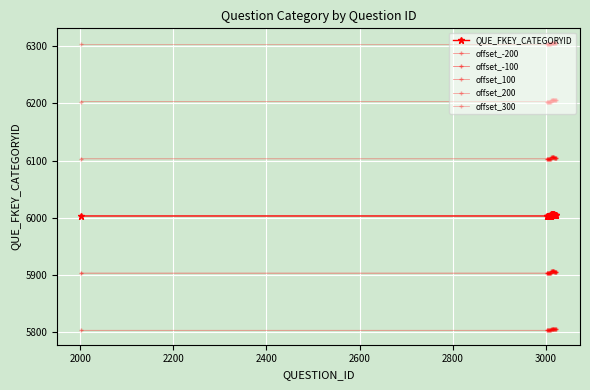

What is the smallest value displayed?

5803